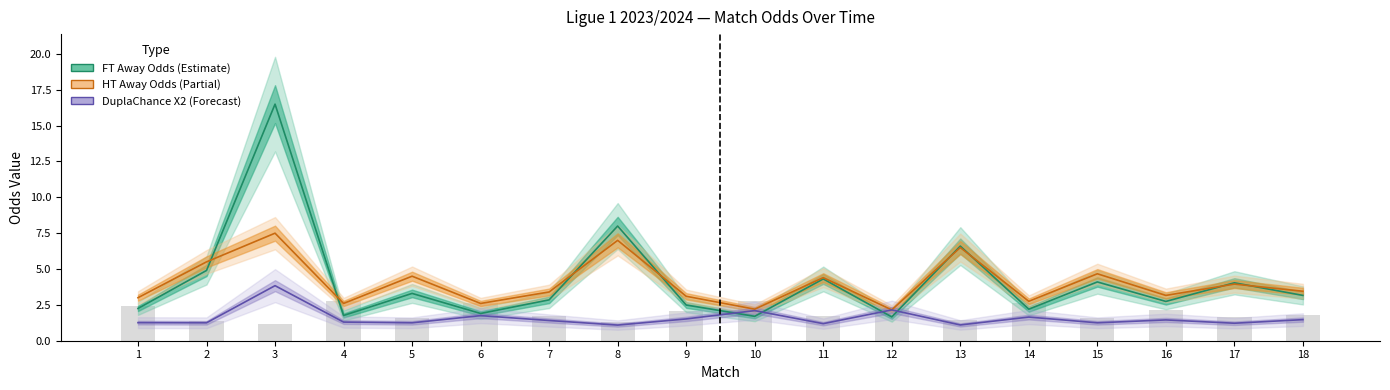

What is the value of the Corners H Odds bar at the 18th from the left?

1.8